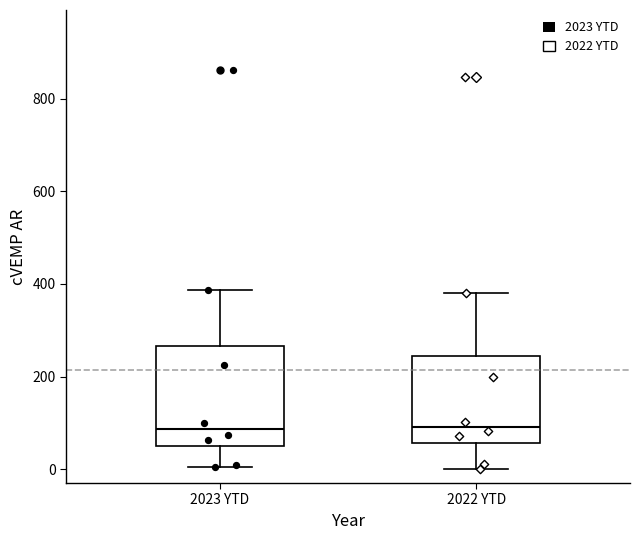

Reading left to right, read every box against the y-axis: the position of its median line, the range the box covers, and the ends of its whiskers. The values are not printed on the chart, so give them approximately, as read against the axis.

2023 YTD: median 80, box 40 to 260, whiskers 0 to 380
2022 YTD: median 100, box 60 to 240, whiskers 0 to 380